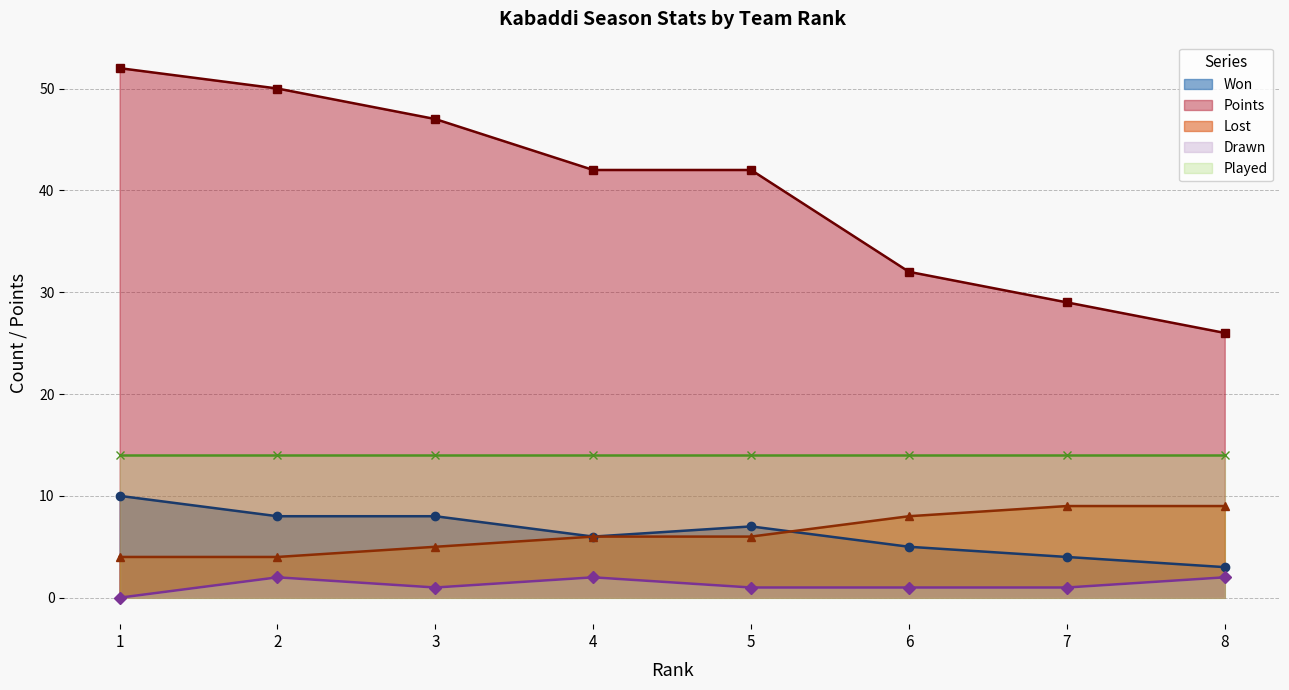

What is the spread (max minus min) of values at 8?

24